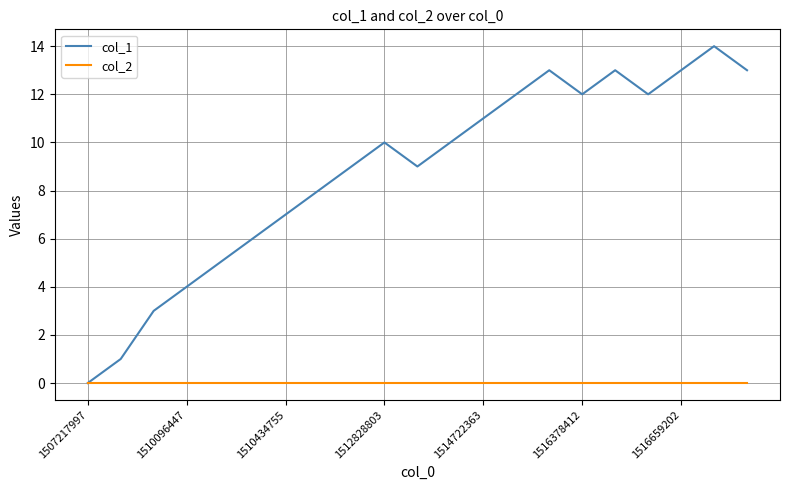

Which series has the largest total across all categories?

col_1